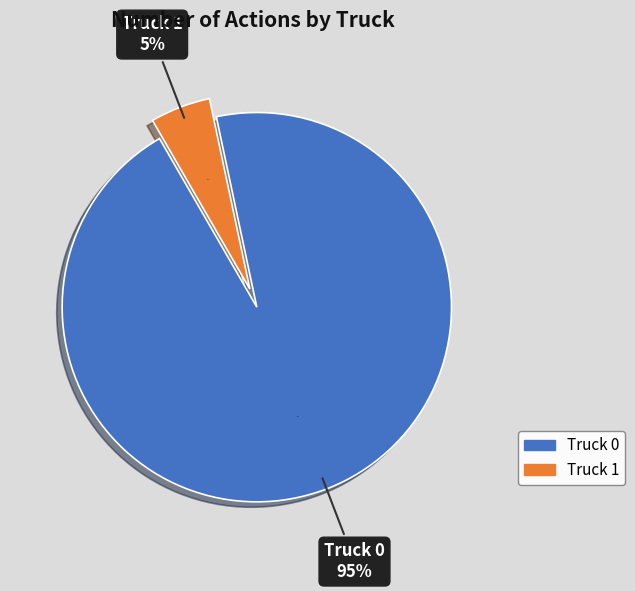

Approximately how many times larger is the value at Truck 0 compared to Truck 1?

19.0